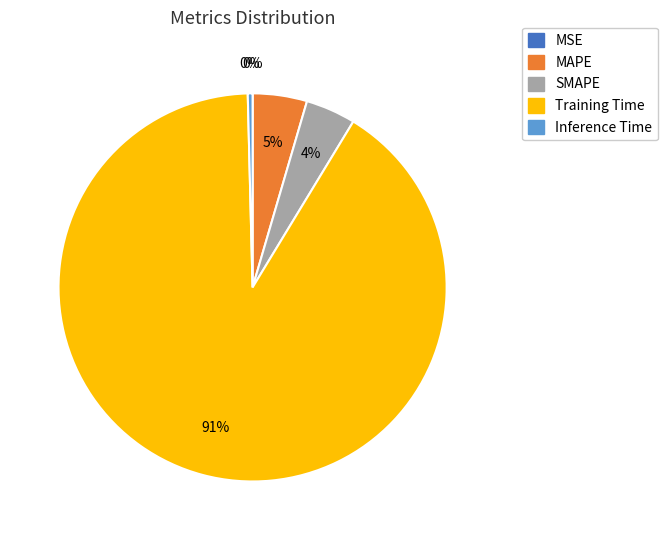

Is the sum of MAPE and SMAPE greater than half?

No